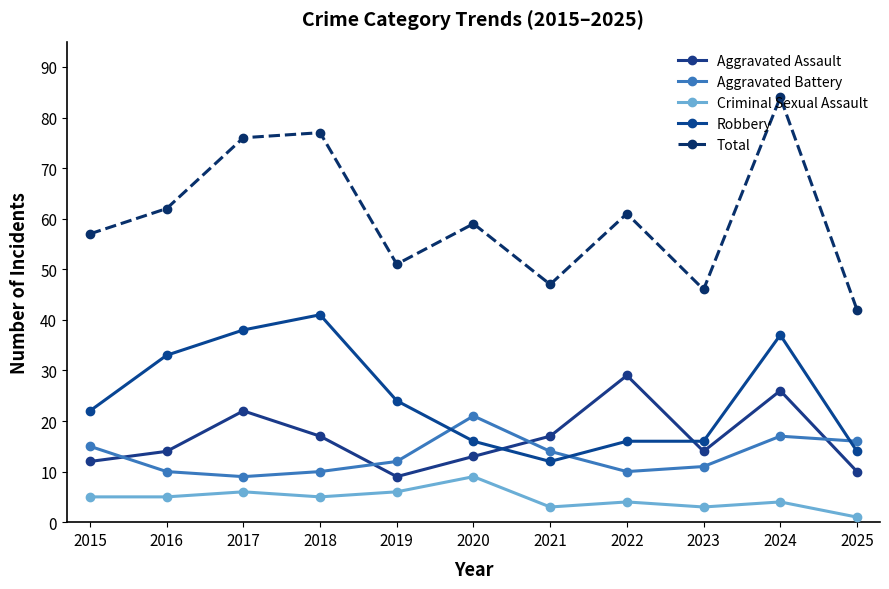

Does the chart have visible grid lines?

No